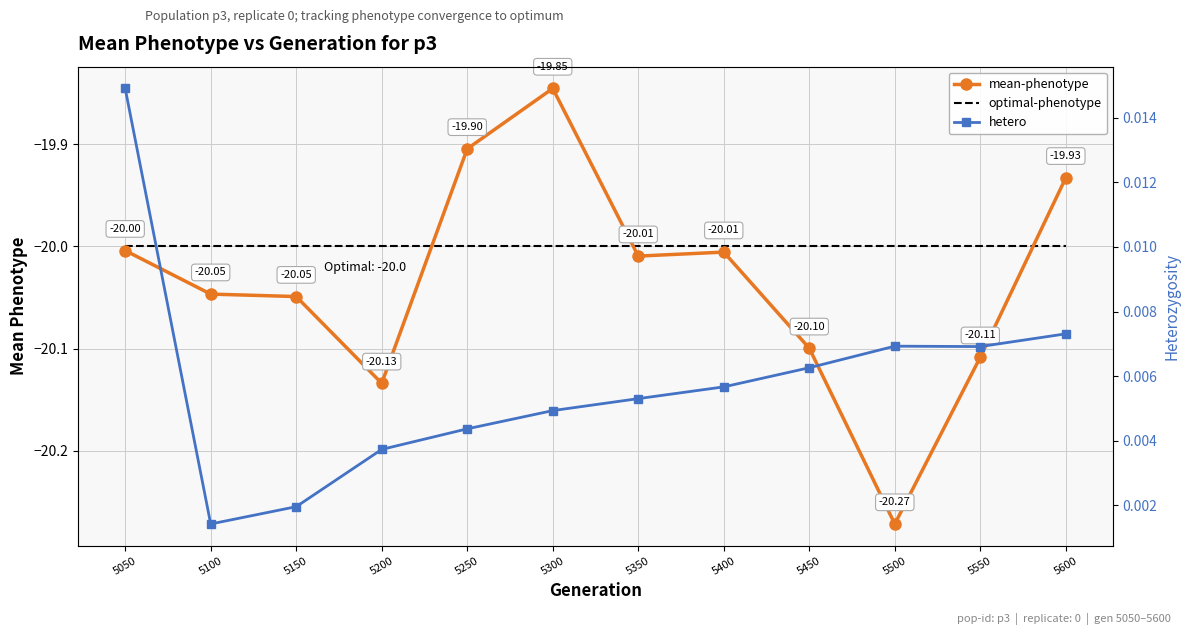

What is the difference between the highest and lowest values at 5500?

20.3